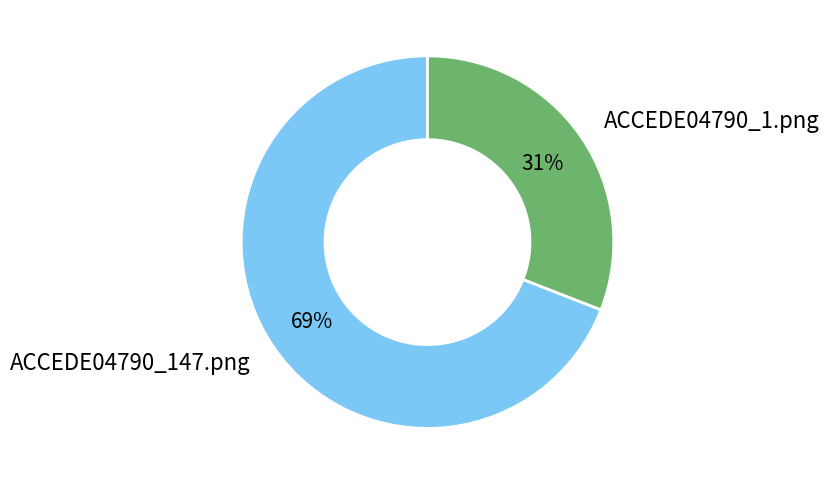

To the nearest percent, what portion does ACCEDE04790_147.png represent?

69%